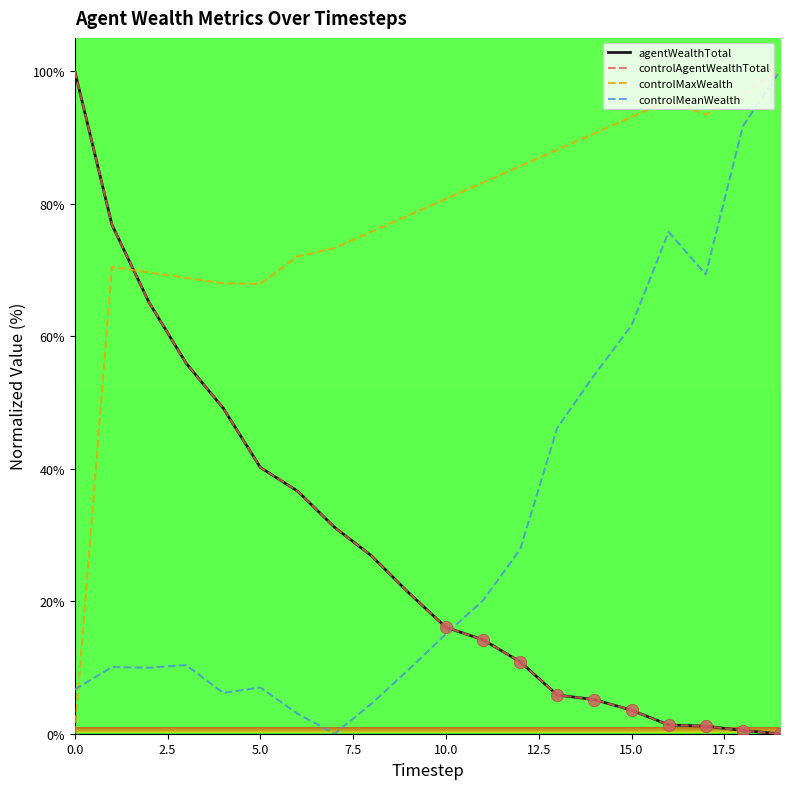

Which series has the largest total across all categories?

controlMaxWealth